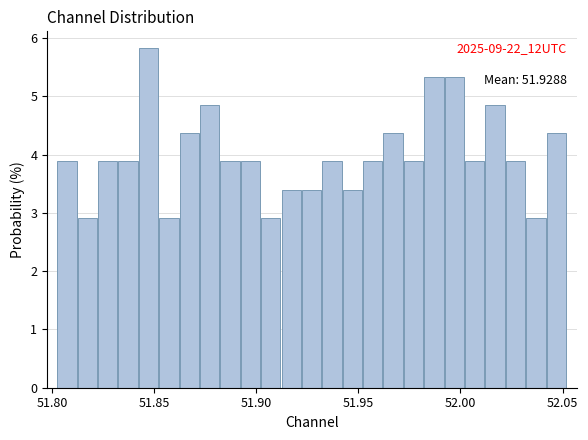

Around what value on the x-axis is the tallest bar? Give the approximate position of its centre, as read against the axis.

51.845